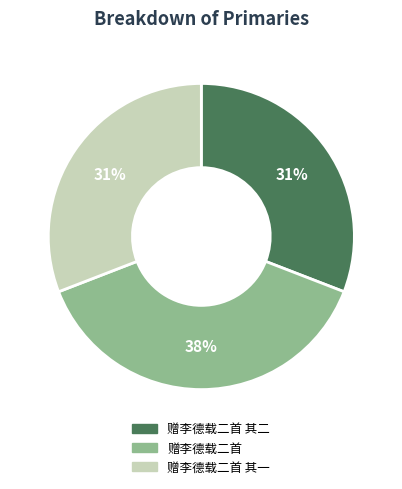

To the nearest percent, what is the difference between the largest and smallest slice percentages?

7%